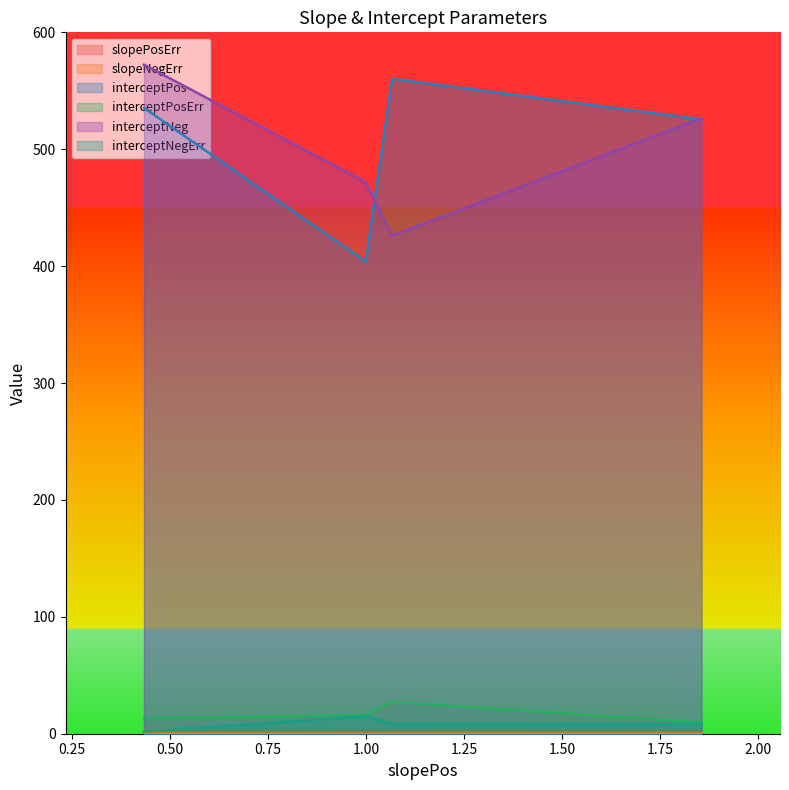

What is the value of the interceptPosErr point at the 2nd from the left?

16.0